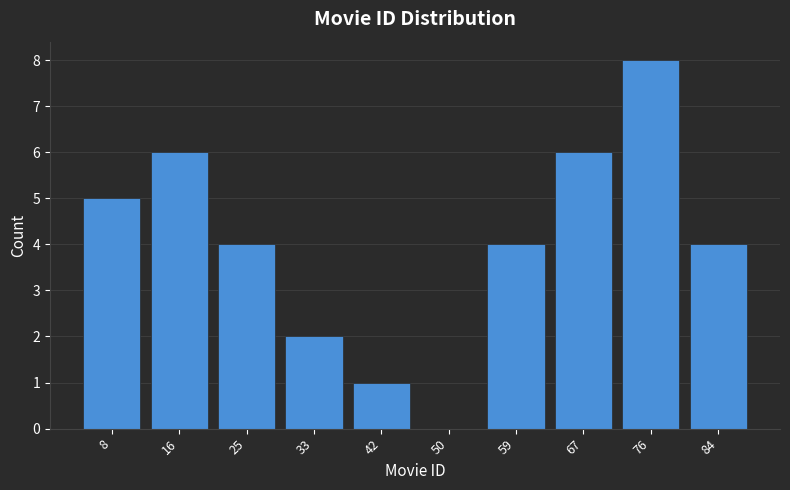

Reading left to right, transcribe this chart: for each bar, give the range it covers on the x-axis and its height. Neither the bar edges nor the heights are printed on the chart, so give them approximately, as read against the axes.

4.0 to 12.5: 5
12.5 to 21.0: 6
21.0 to 29.5: 4
29.5 to 38.0: 2
38.0 to 46.5: 1
46.5 to 55.0: 0
55.0 to 63.5: 4
63.5 to 72.0: 6
72.0 to 80.5: 8
80.5 to 89.0: 4